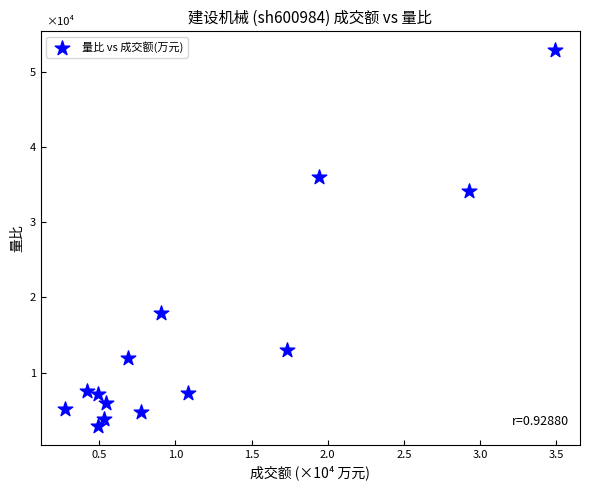

What Y value in the scatter plot is closest to 2?

1.8